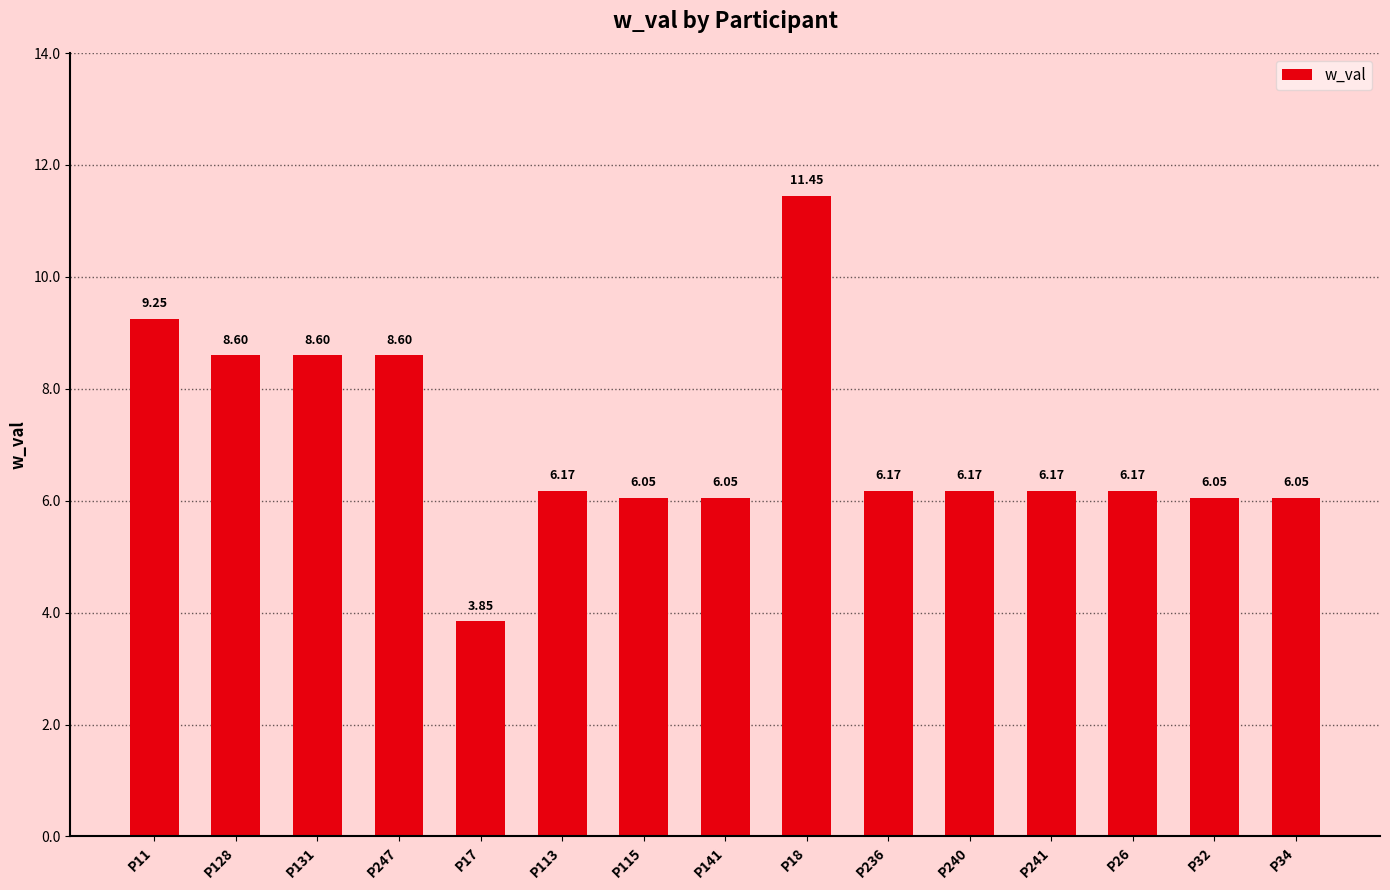

Between P240 and P34, which is larger?

P240